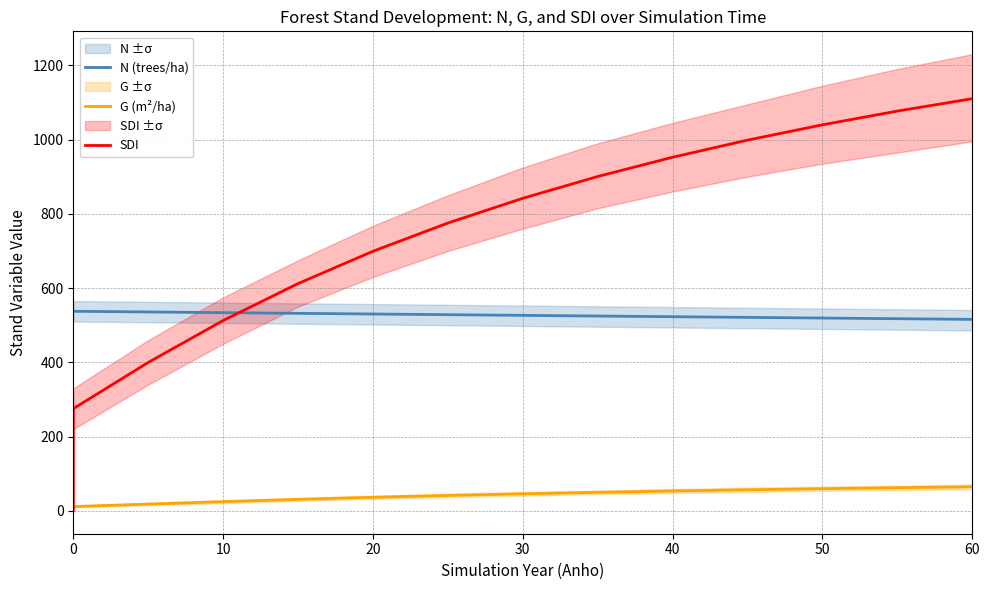

True or false: N (trees/ha) has more than 2 points higher than both neighbors.

False